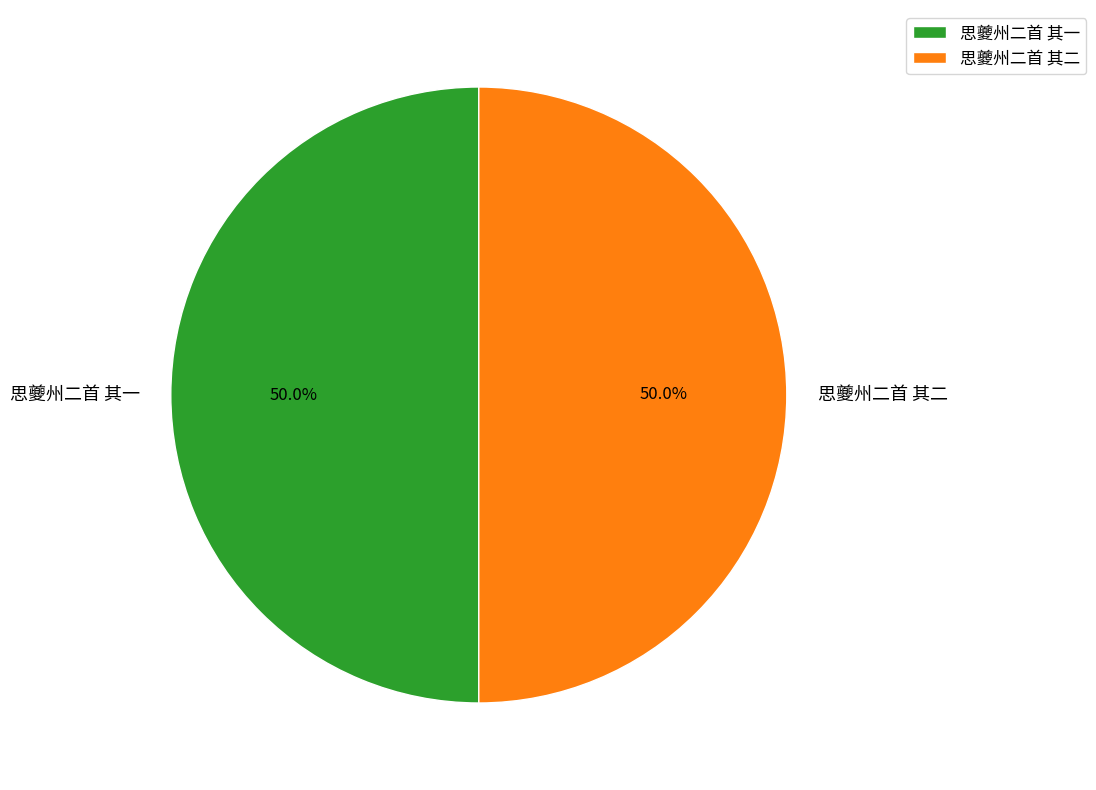

What percentage do 思夔州二首 其二 and 思夔州二首 其一 together represent?

100.0%